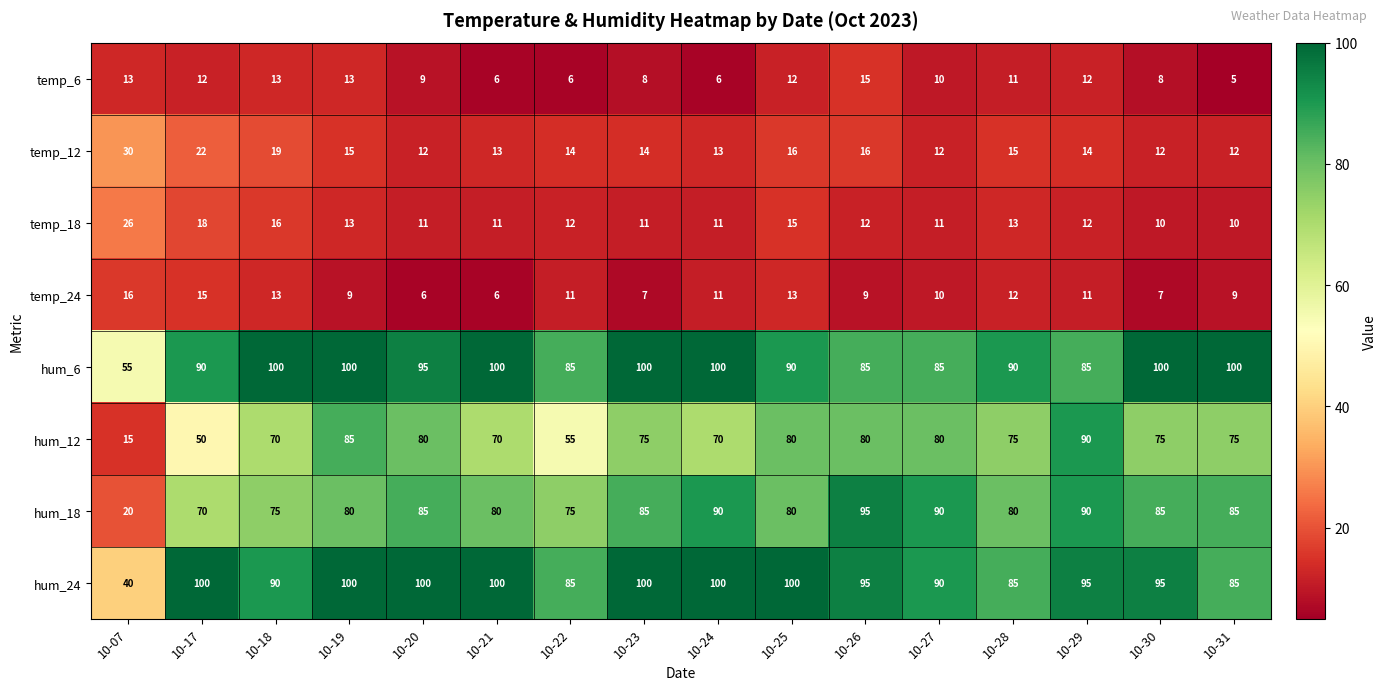

At which label does hum_6 reach its minimum?

10-07